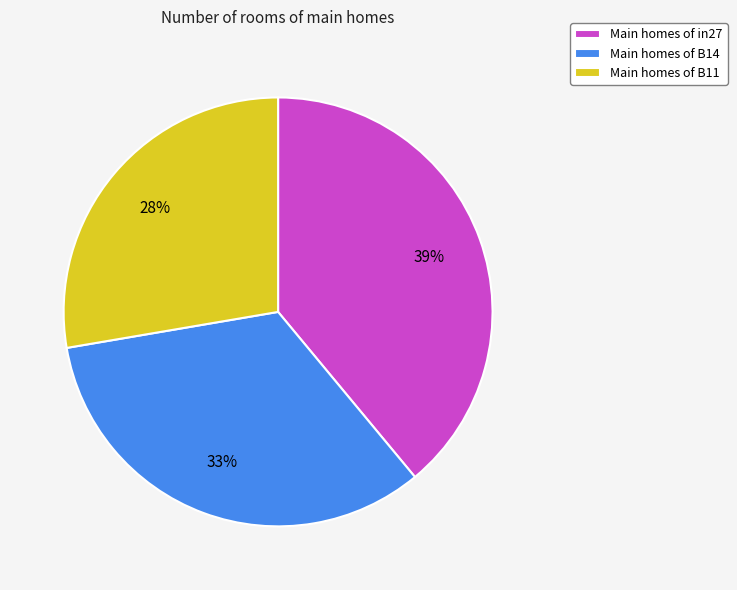

How many segments does this pie chart have?

3